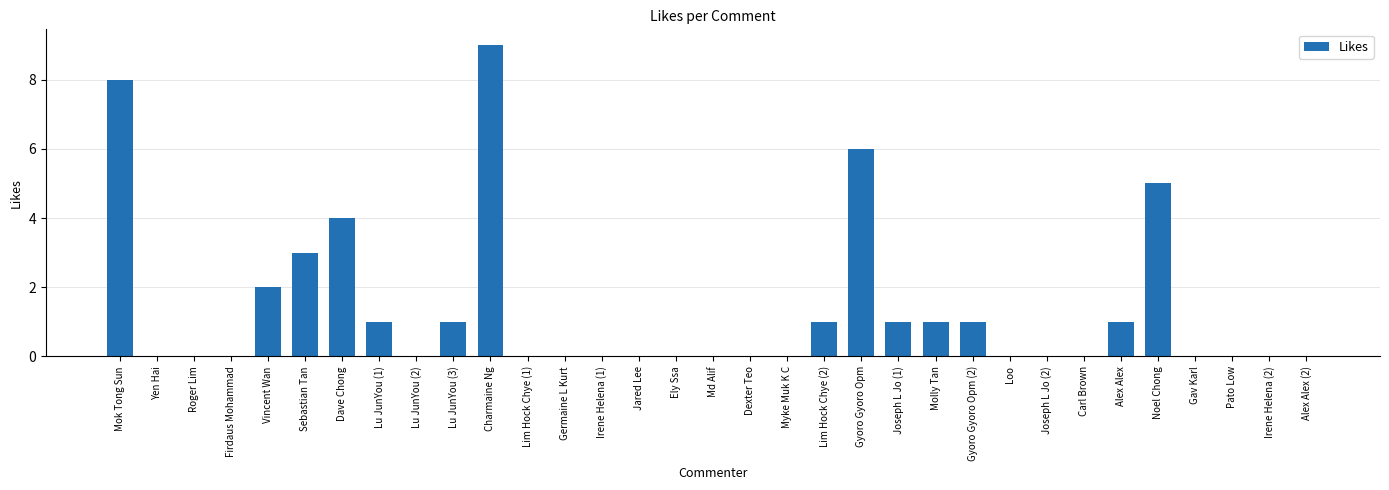

What is the greatest value displayed?

9